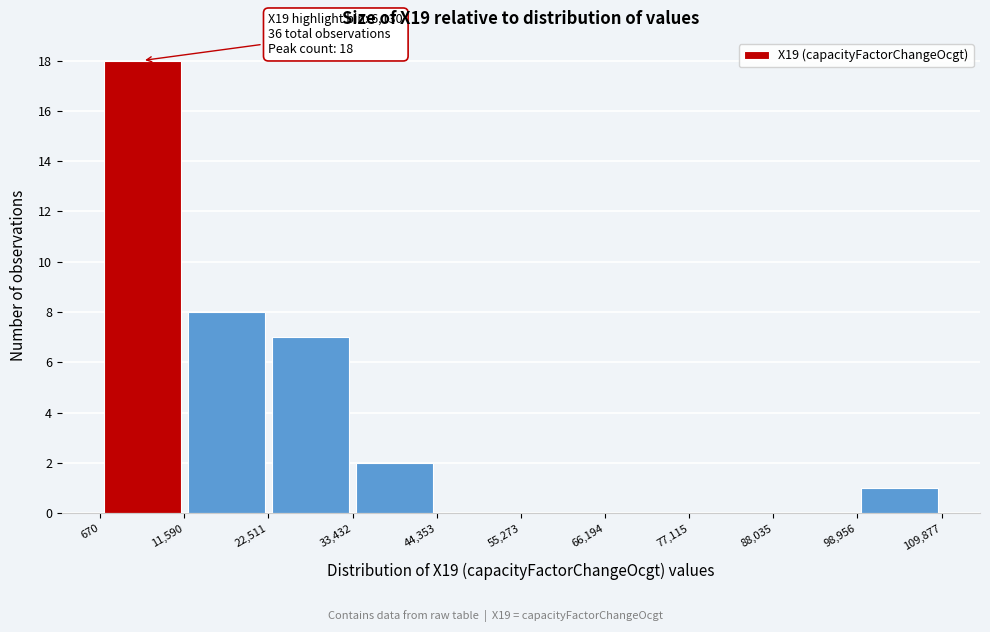

Which range on the x-axis has the tallest bar?

670 to 11,590